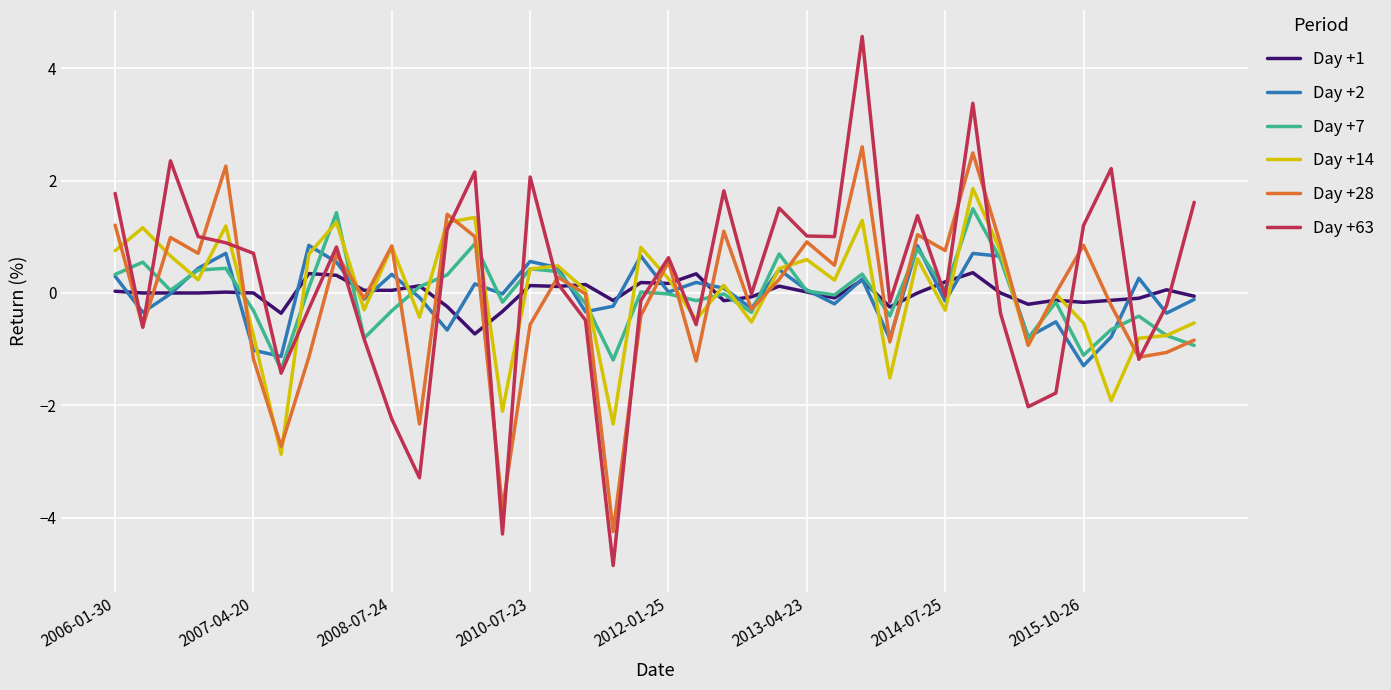

How many interior local peaks does the Day +63 series have?

11